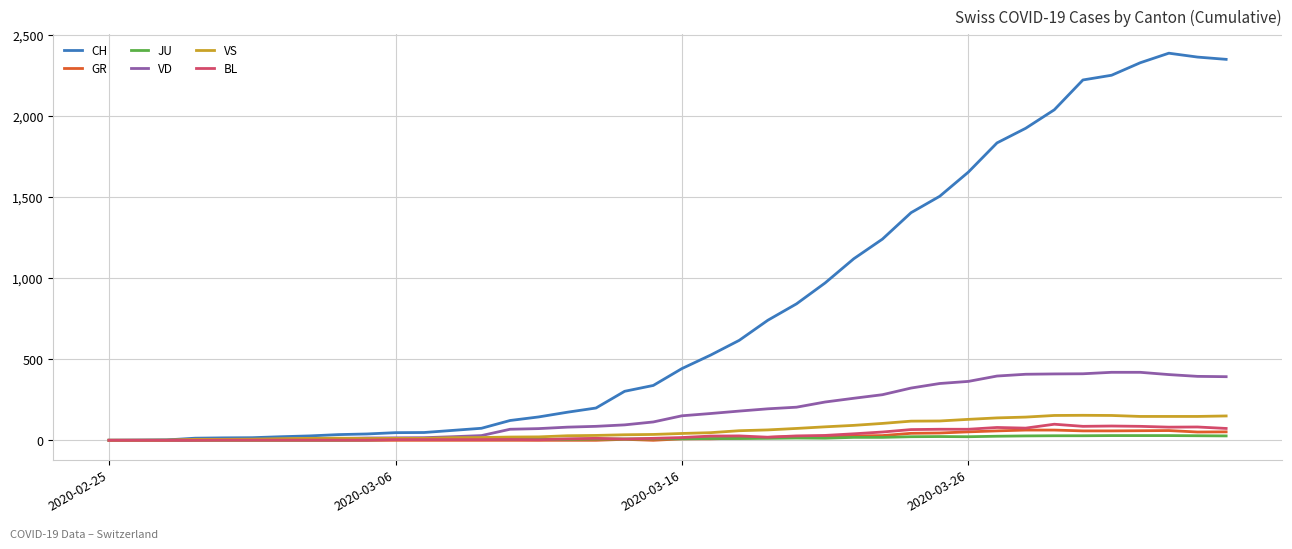

What is the maximum value for GR?

63